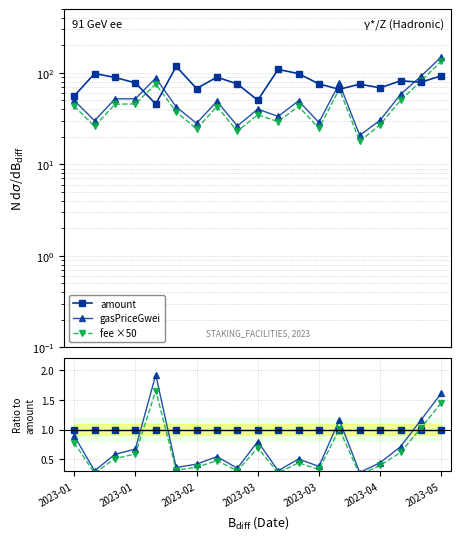

Reading left to right, what are all the values shown in this chart?

amount: 55.9	98.6	89.3	77.9	45.6	118.0	67.5	90.0	75.7	50.3	109.4	98.3	75.8	66.3	75.3	68.7	82.0	79.2	92.9
gasPriceGwei: 50.0	30.0	52.0	52.2	87.8	42.6	28.1	48.9	26.3	40.2	33.5	49.4	28.7	76.8	20.8	30.4	58.2	91.8	149.9
fee ×50: 43.4	26.1	45.5	45.8	75.5	37.5	24.5	42.9	23.0	34.8	29.3	43.1	24.8	66.6	17.9	27.1	50.3	81.2	134.6
amount ratio: 1.0	1.0	1.0	1.0	1.0	1.0	1.0	1.0	1.0	1.0	1.0	1.0	1.0	1.0	1.0	1.0	1.0	1.0	1.0
gwei ratio: 0.9	0.3	0.6	0.7	1.9	0.4	0.4	0.5	0.3	0.8	0.3	0.5	0.4	1.2	0.3	0.4	0.7	1.2	1.6
fee ratio: 0.8	0.3	0.5	0.6	1.7	0.3	0.4	0.5	0.3	0.7	0.3	0.4	0.3	1.0	0.2	0.4	0.6	1.0	1.4